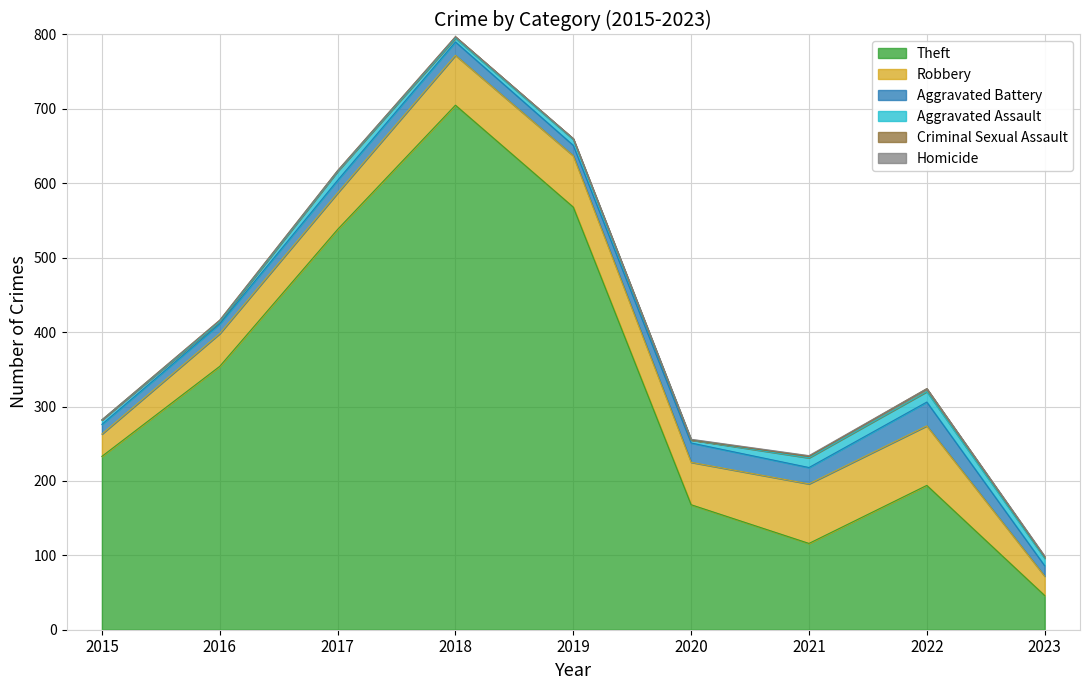

What is the value of the Robbery point at the 5th from the left?

69